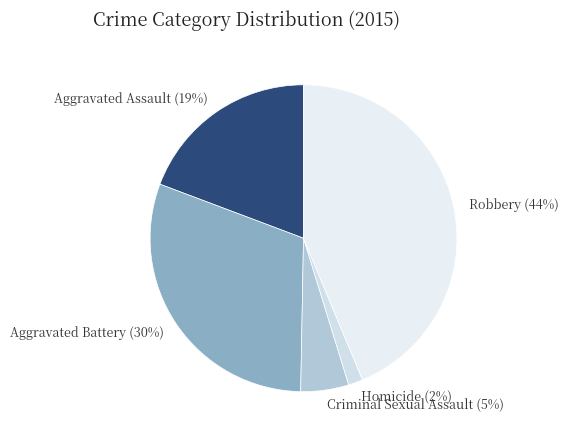

The Criminal Sexual Assault slice represents 1% of the pie. True or false?

False